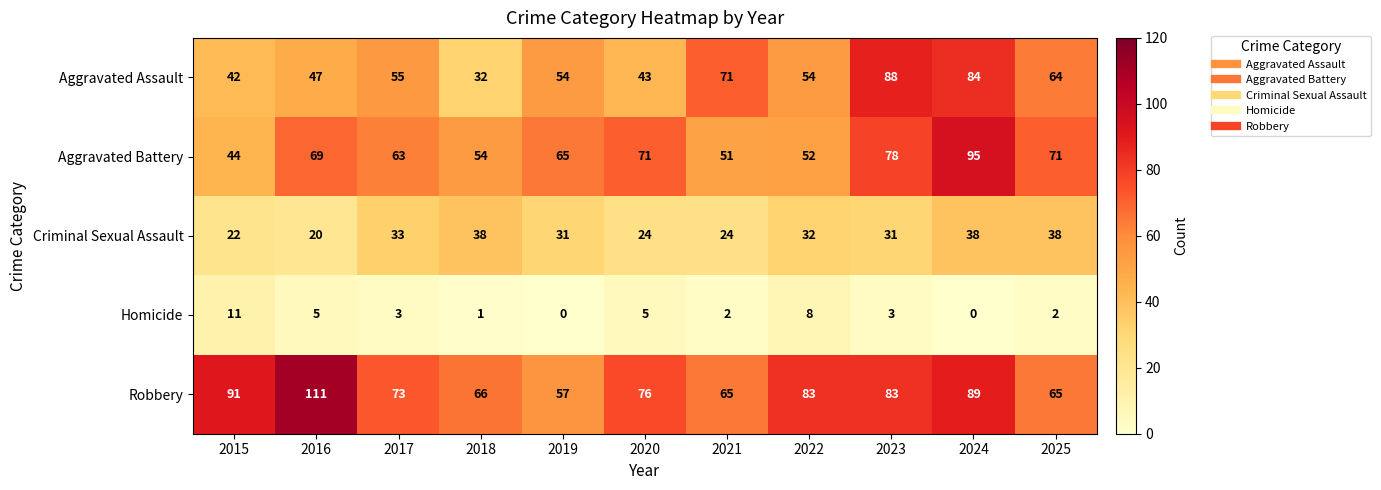

The Robbery series shows 83 at 2023. True or false?

True